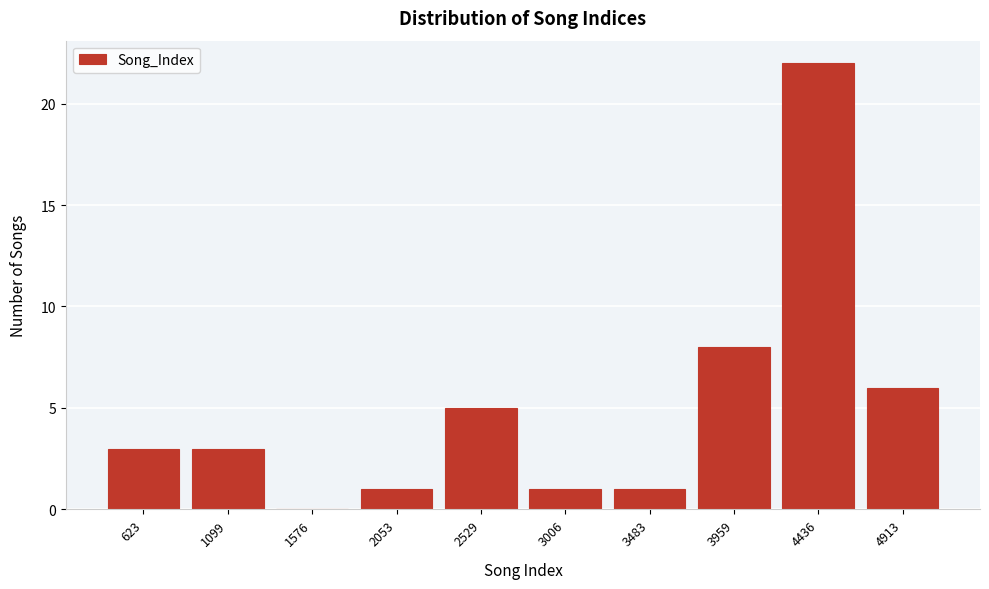

Reading right to left, list all the values displayed in this chart.

4913=6	4436=22	3959=8	3483=1	3006=1	2529=5	2053=1	1576=0	1099=3	623=3